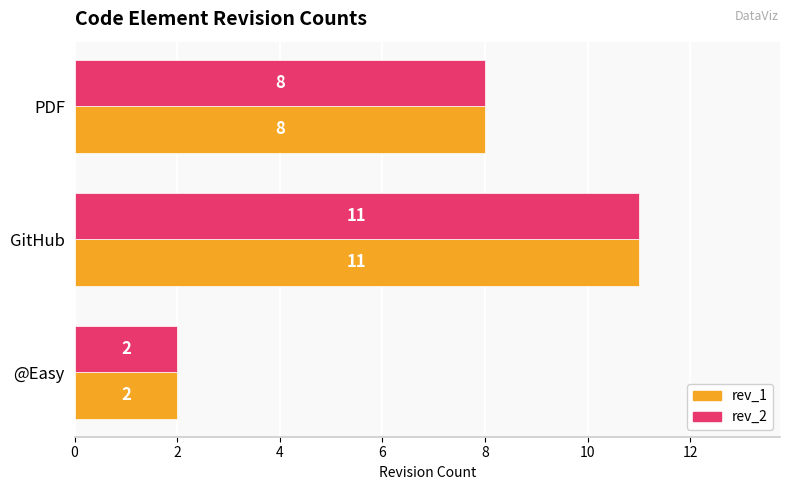

At which category is the sum across all series the highest?

GitHub